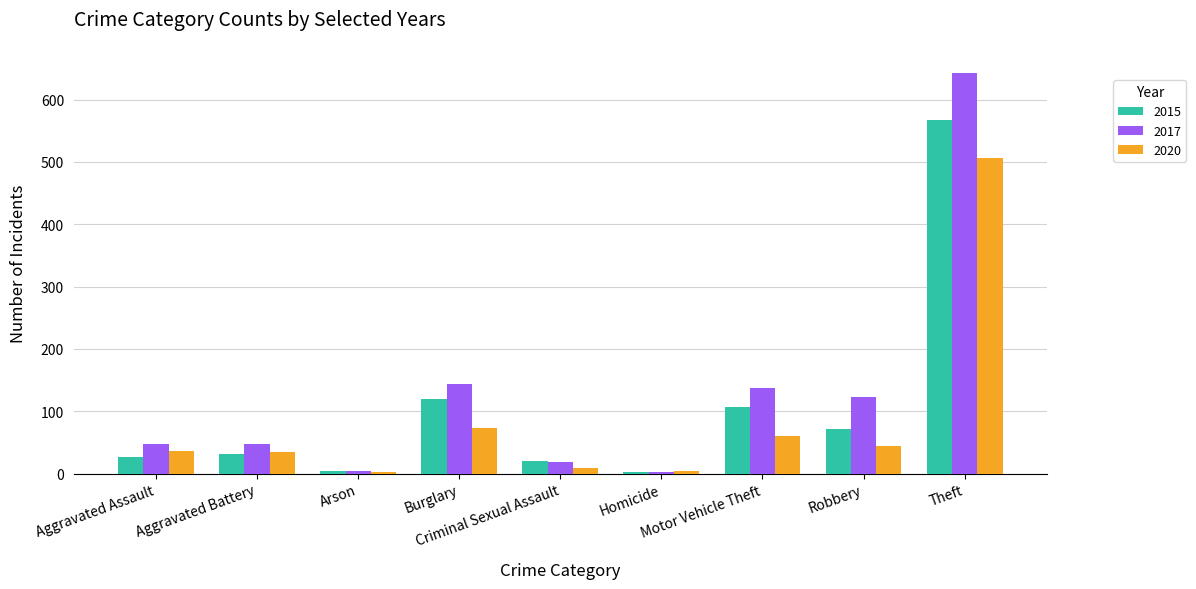

What is the difference between the 2017 values at Theft and Homicide?

641